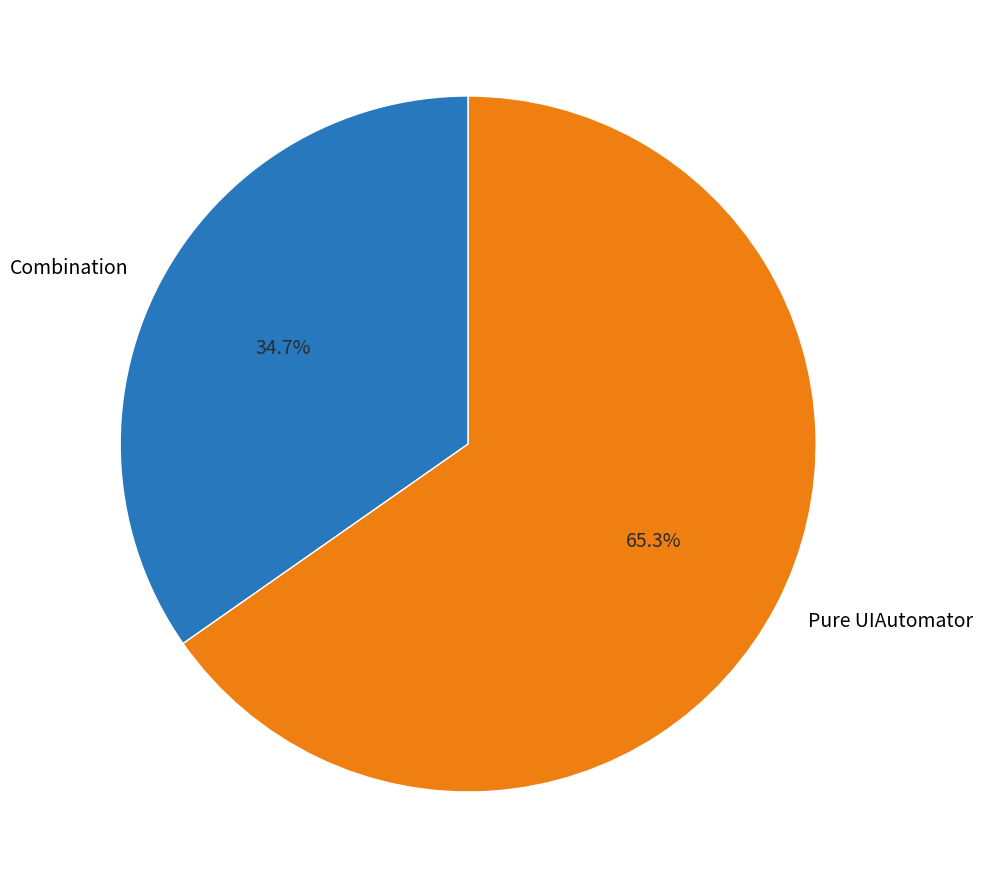

Count the number of slices in the pie.

2